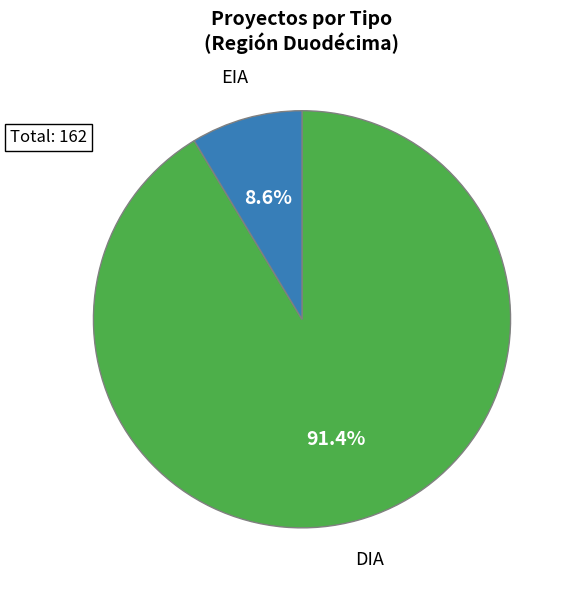

Rank the categories by value from lowest to highest.

EIA, DIA